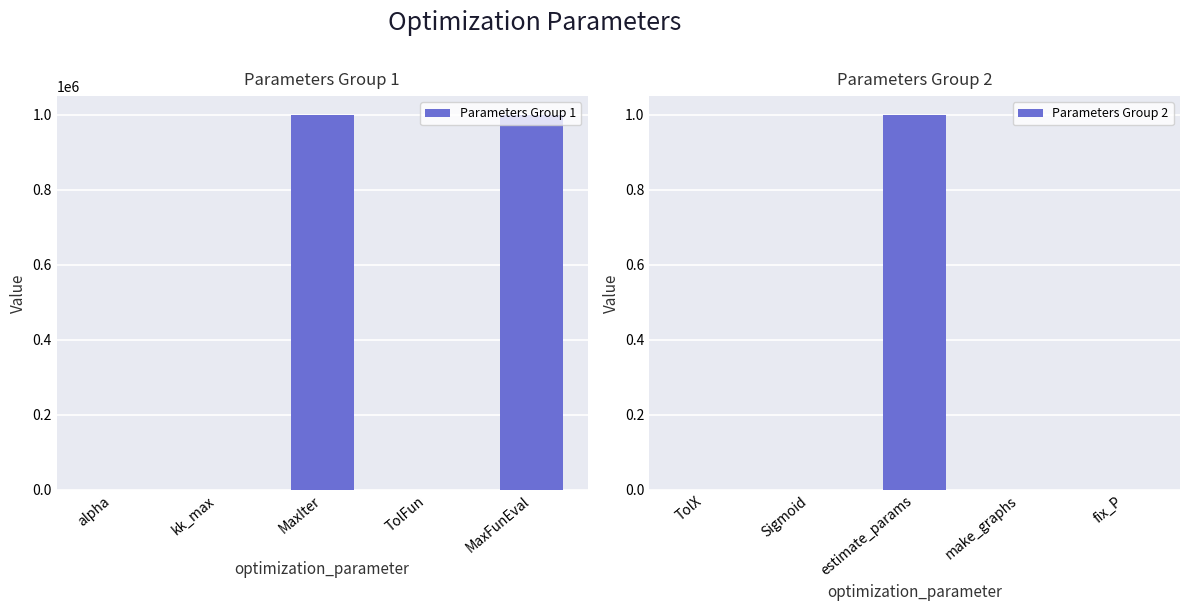

How many positive values does the Parameters Group 2 series have?

2